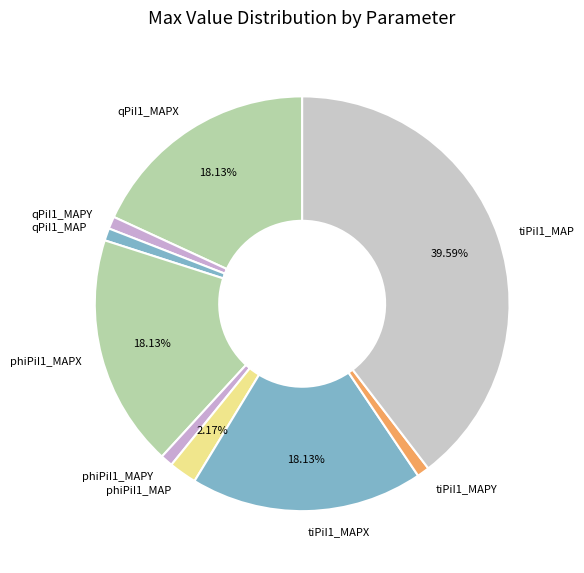

Is the sum of qPiI1_MAP and phiPiI1_MAP greater than half?

No